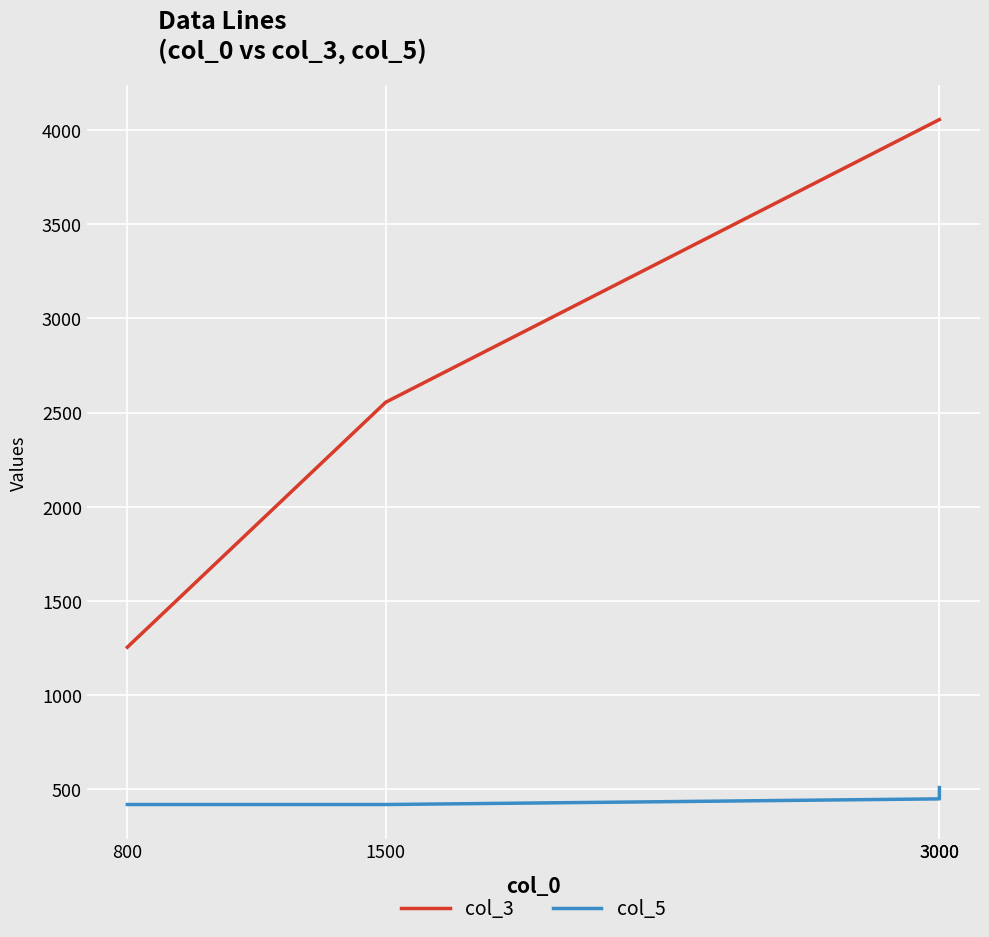

What value does the col_5 series have at 3000?

450